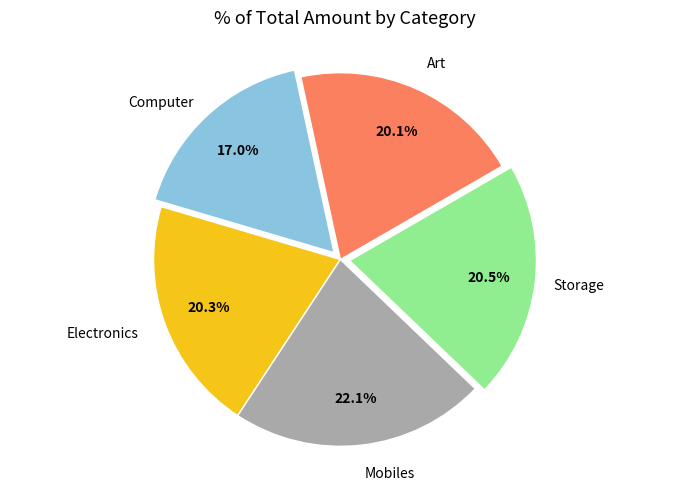

Does any single category account for the majority?

No